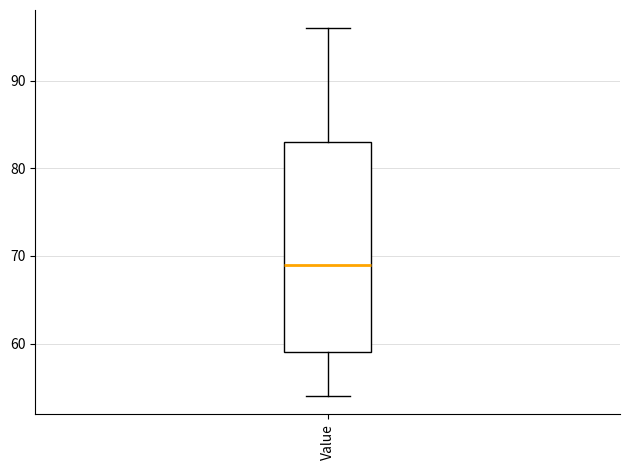

Read this box plot against the y-axis: the position of the median line, the range covered by the box, and the ends of both whiskers. The values are not printed on the chart, so give them approximately, as read against the axis.

median 69, box 59 to 83, whiskers 54 to 96